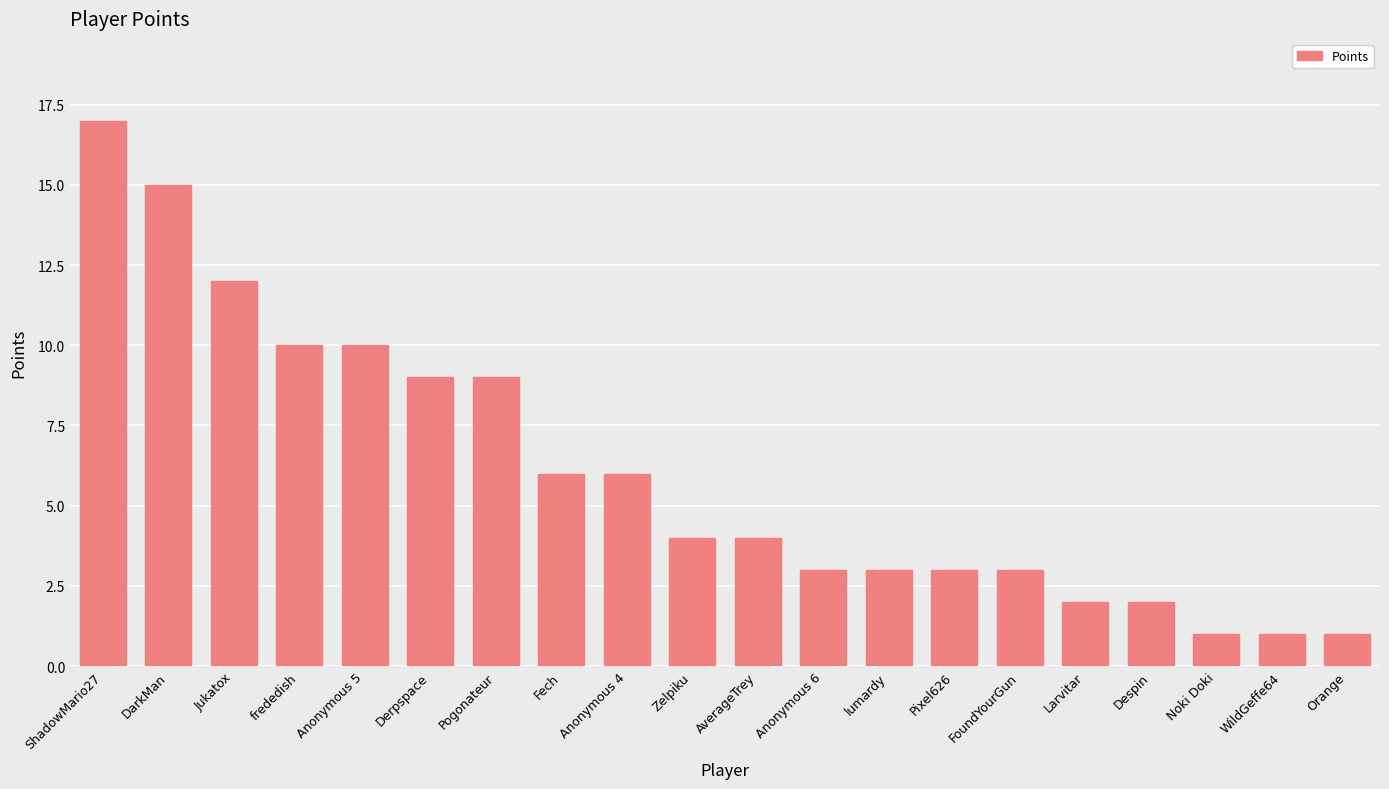

Which has a higher value, WildGeffe64 or FoundYourGun?

FoundYourGun